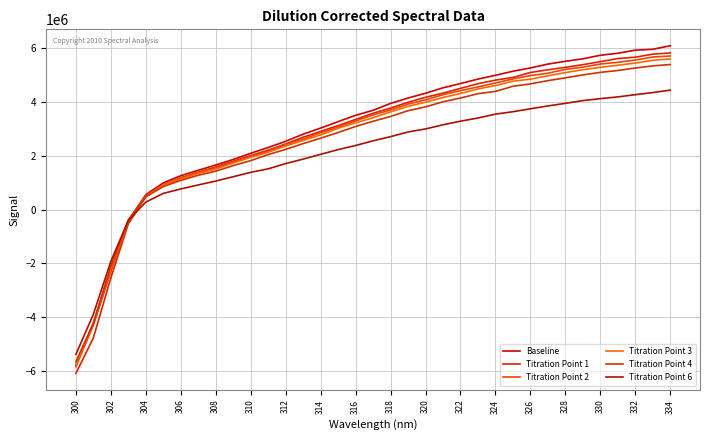

What are all the series names shown in the legend?

Baseline, Titration Point 1, Titration Point 2, Titration Point 3, Titration Point 4, Titration Point 6